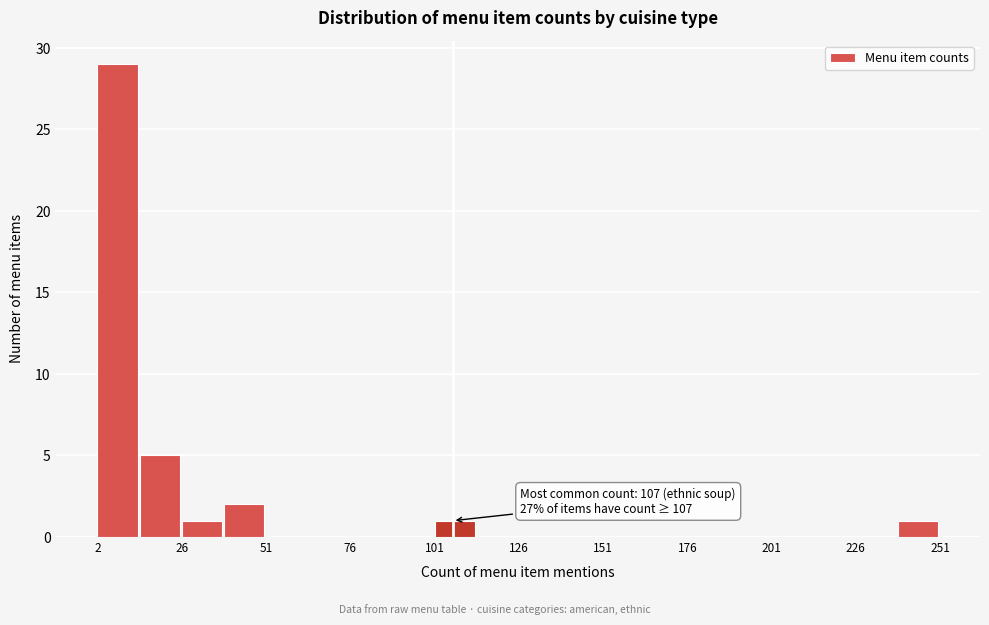

Around what value on the x-axis is the tallest bar? Give the approximate position of its centre, as read against the axis.

10